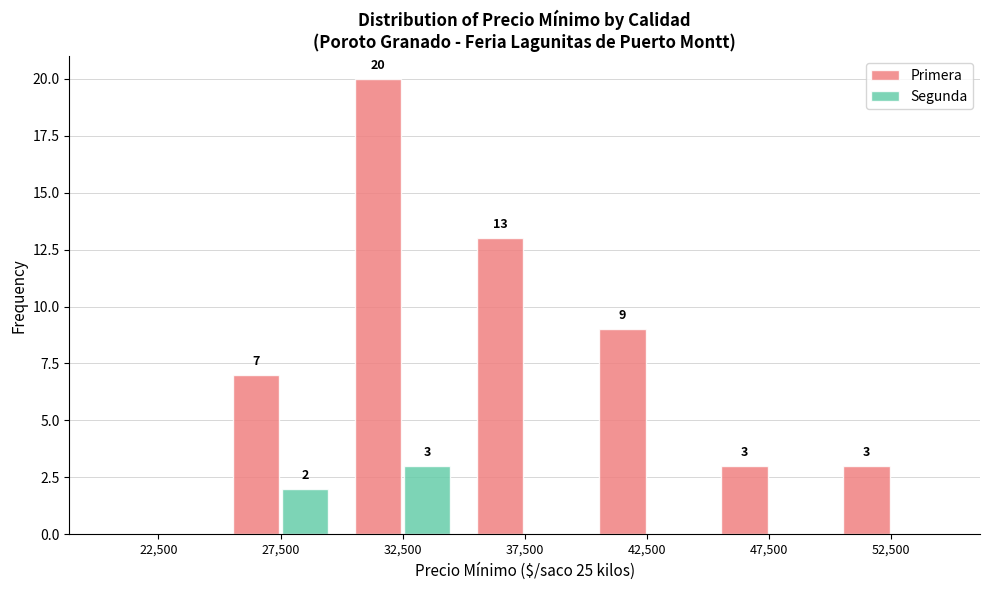

In the Primera series, which range on the x-axis has the tallest bar?

30000 to 35000